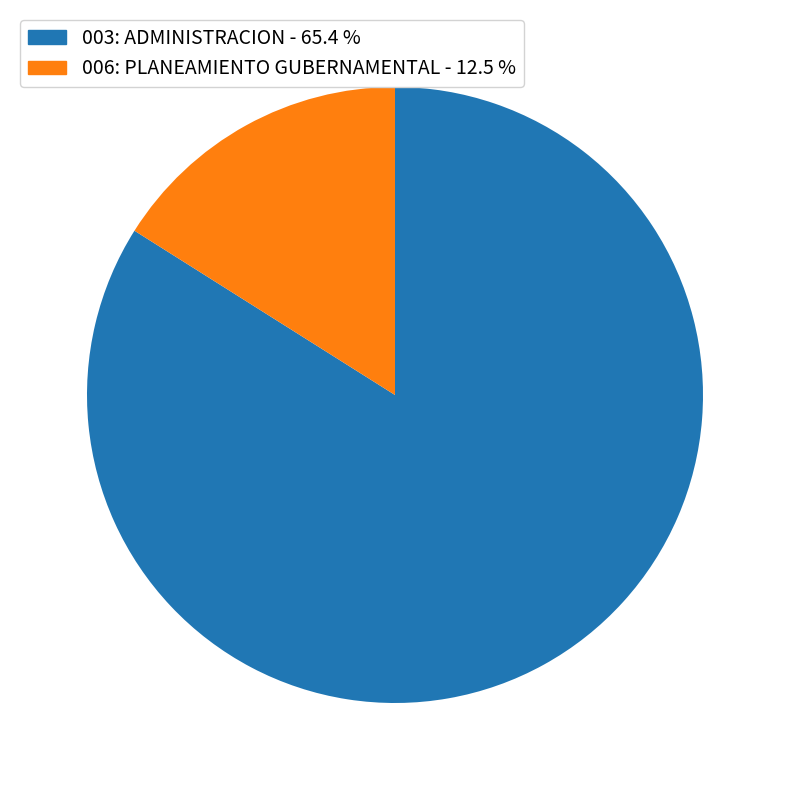

Do 003: ADMINISTRACION and 006: PLANEAMIENTO GUBERNAMENTAL together represent more than half of the pie?

Yes